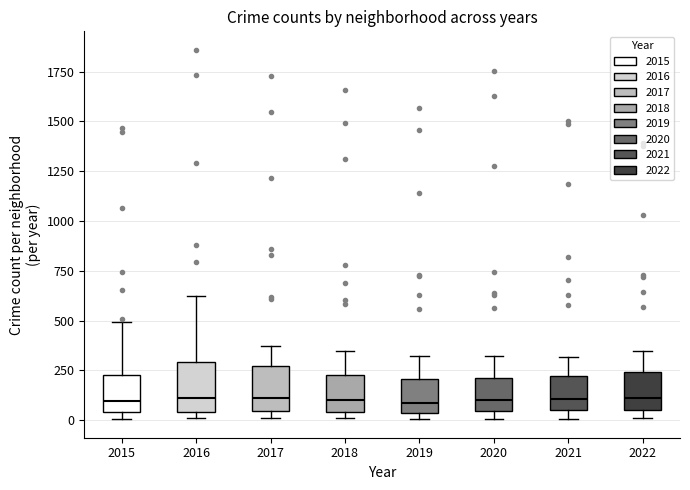

Reading left to right, read every box against the y-axis: the position of its median line, the range the box covers, and the ends of its whiskers. The values are not printed on the chart, so give them approximately, as read against the axis.

2015: median 100, box 50 to 200, whiskers 0 to 500
2016: median 100, box 50 to 300, whiskers 0 to 600
2017: median 100, box 50 to 250, whiskers 0 to 350
2018: median 100, box 50 to 250, whiskers 0 to 350
2019: median 100, box 50 to 200, whiskers 0 to 300
2020: median 100, box 50 to 200, whiskers 0 to 300
2021: median 100, box 50 to 200, whiskers 0 to 300
2022: median 100, box 50 to 250, whiskers 0 to 350